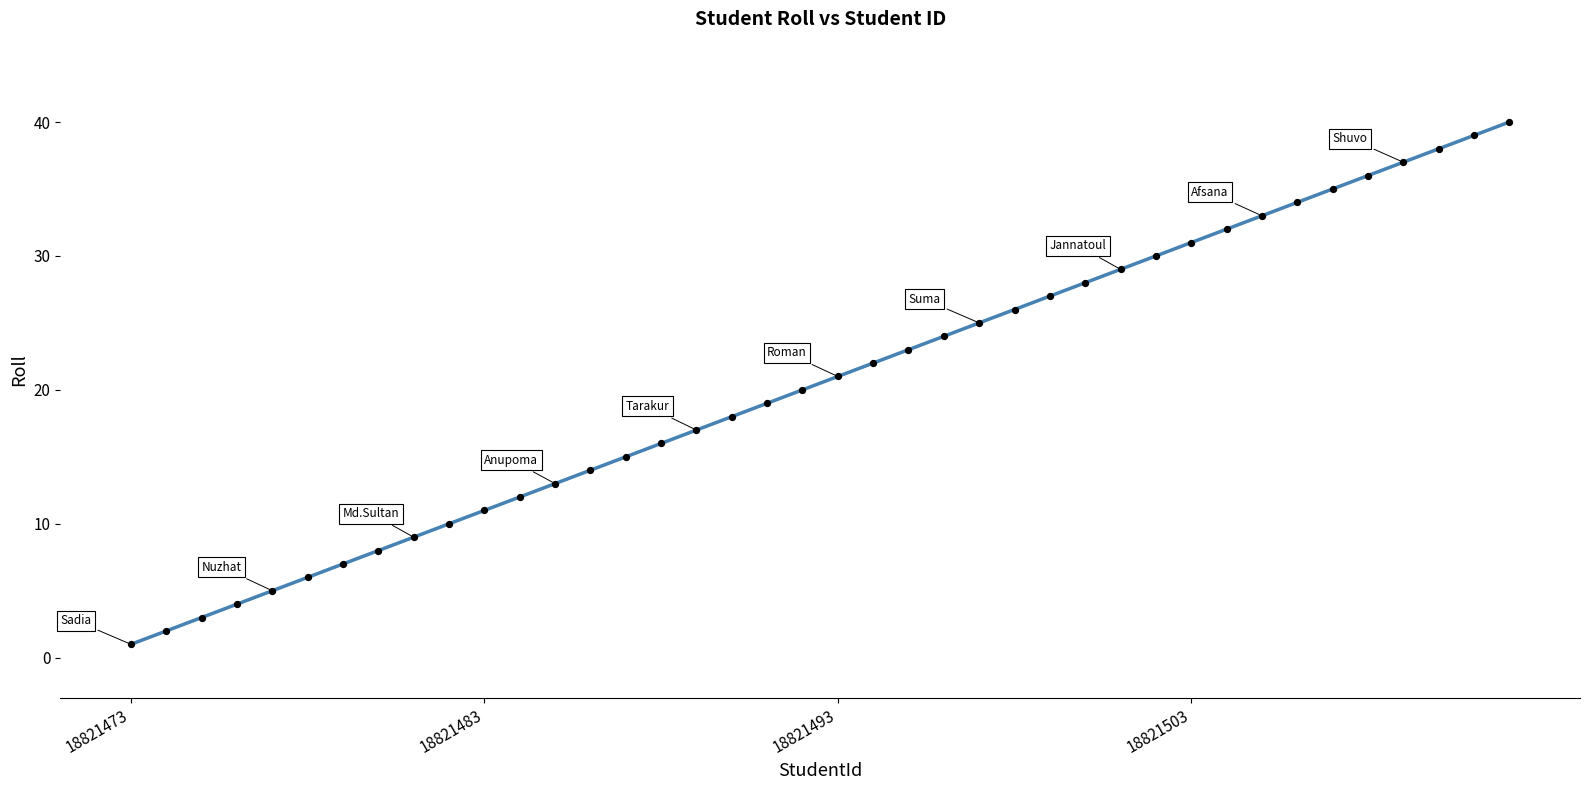

What is the range of Y values (max minus min)?

39